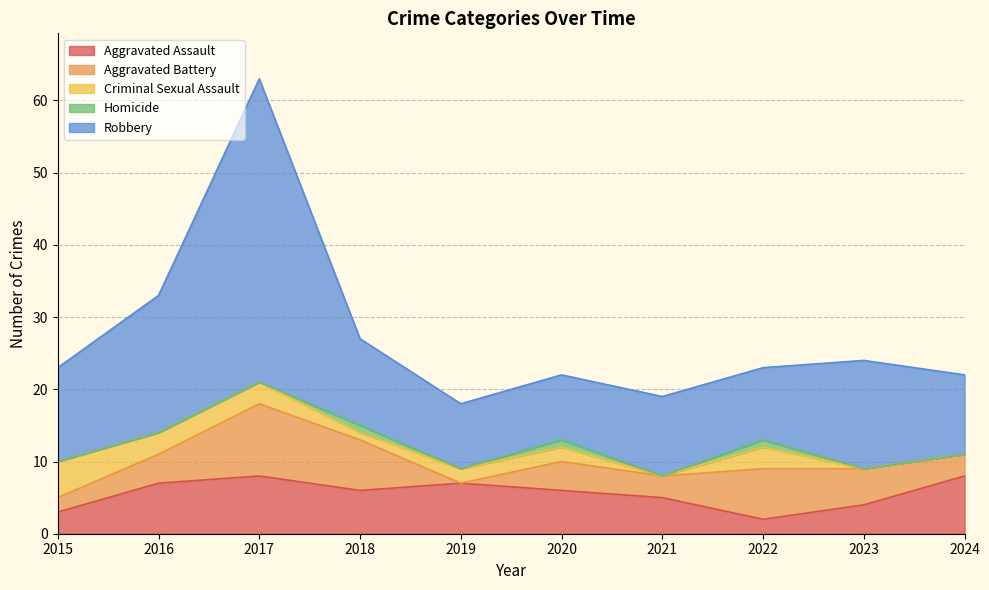

At 2022, list the series in order from largest to smallest.

Robbery, Aggravated Battery, Criminal Sexual Assault, Aggravated Assault, Homicide